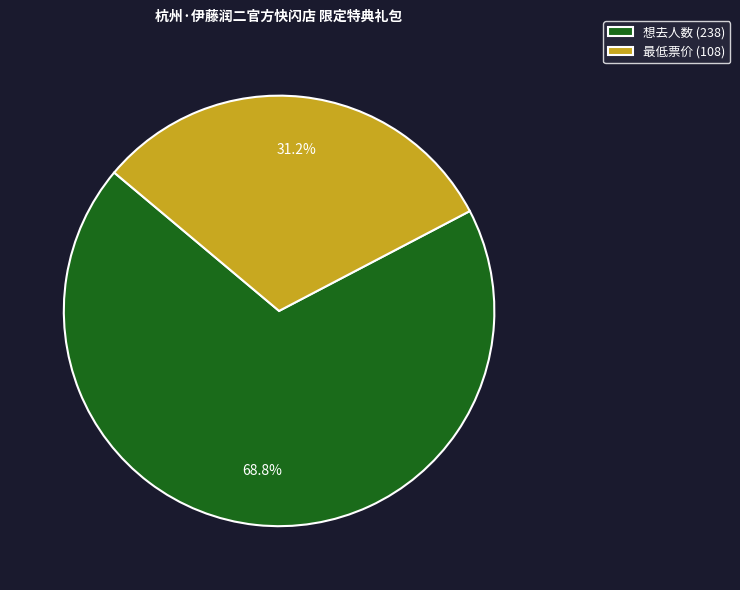

How much of the chart is everything except 想去人数 (238)?

31.2%